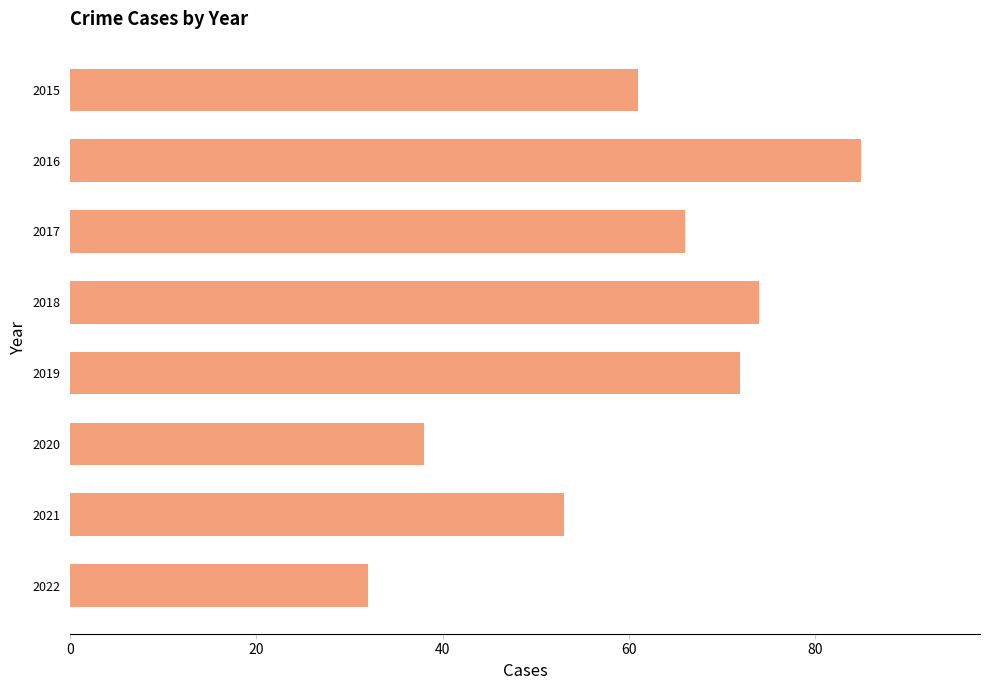

List the labels in order of value, smallest first.

2022, 2020, 2021, 2015, 2017, 2019, 2018, 2016